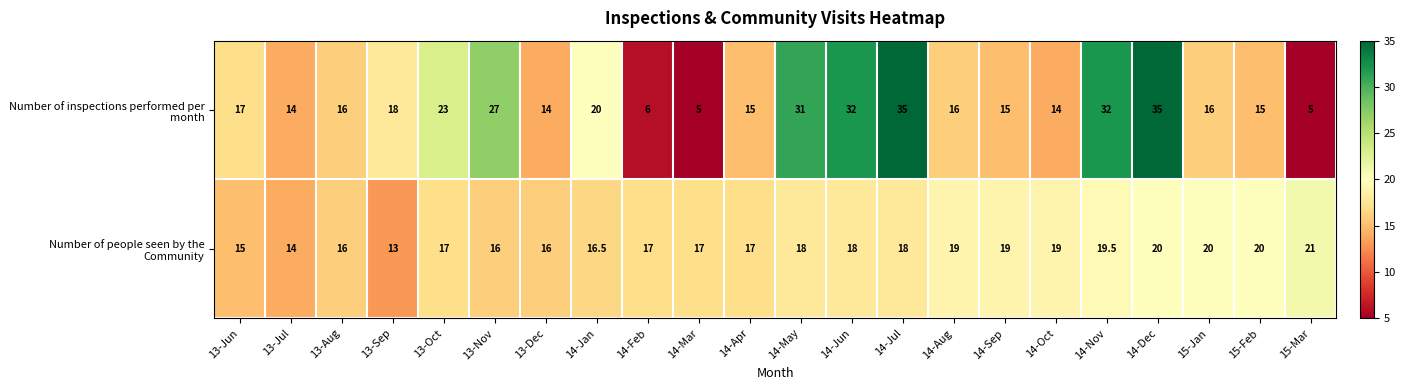

At which category is the sum across all series the highest?

14-Dec